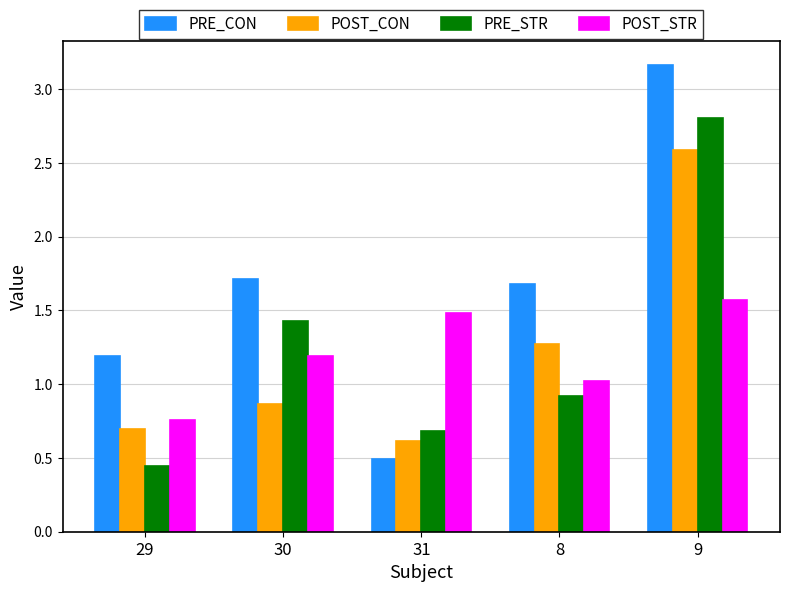

Read the POST_CON value at 31.

0.6